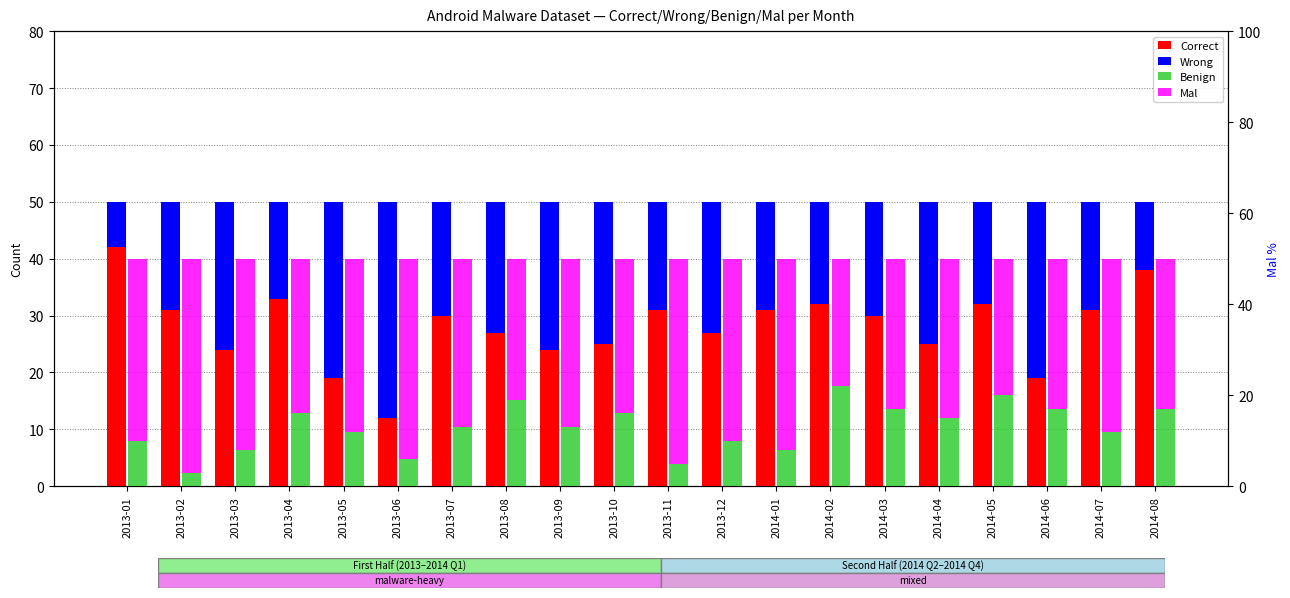

Which has a higher value, 2014-03 or 2014-07?

2014-07